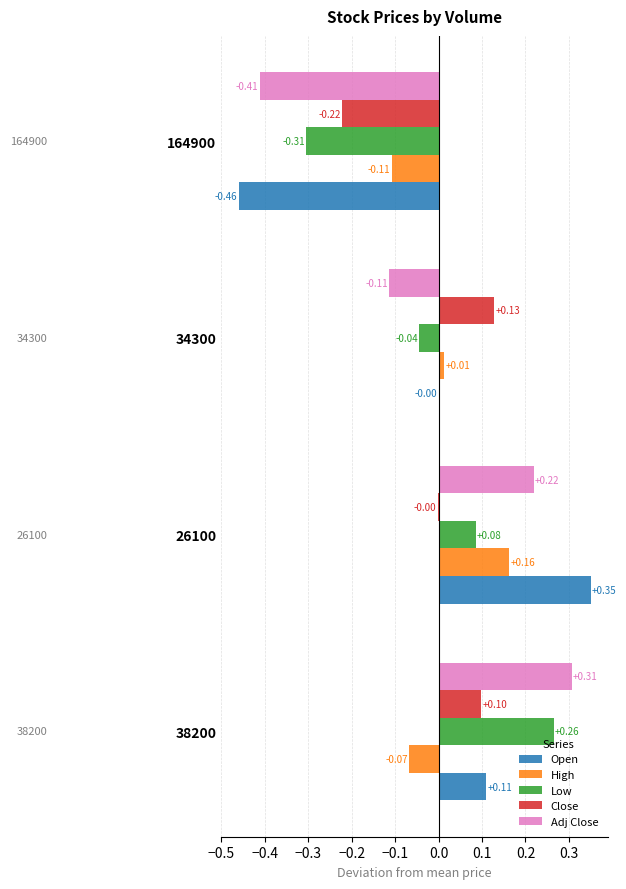

What are all the series names shown in the legend?

Open, High, Low, Close, Adj Close